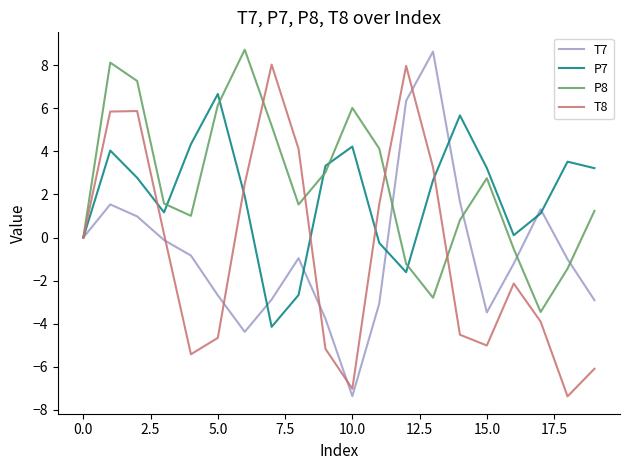

What is the smallest value displayed?

-7.4